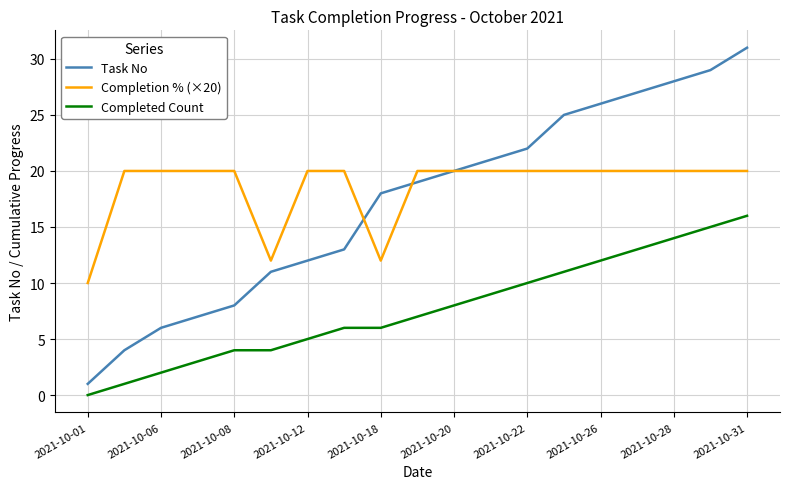

Count the Completion % (×20) values in the range 20 to 21.

16